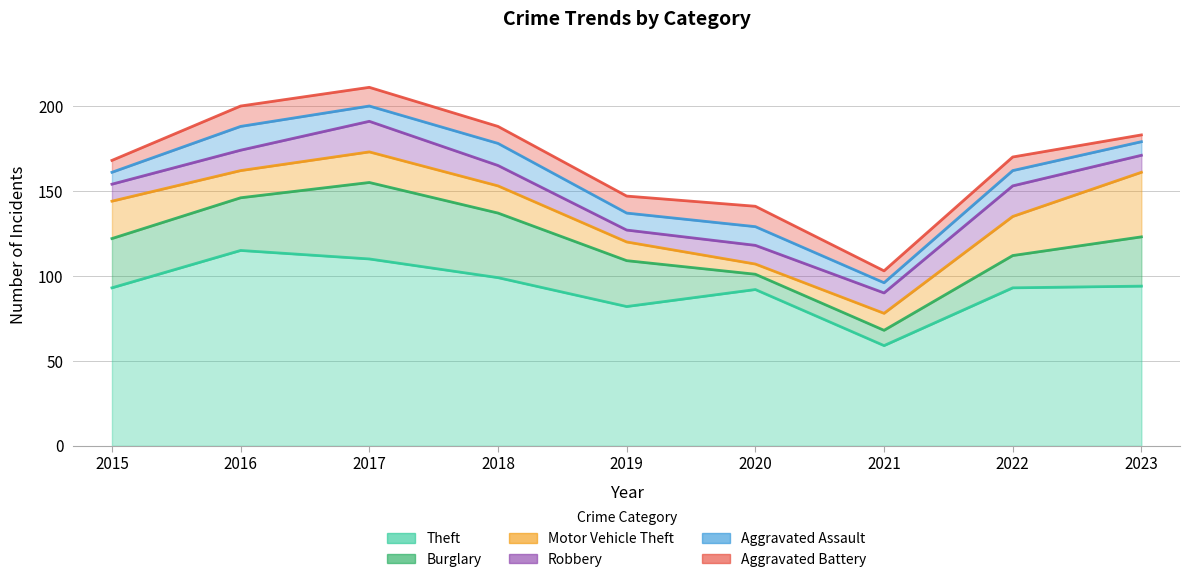

Between 2018 and 2022, which series saw the biggest shift?

Burglary